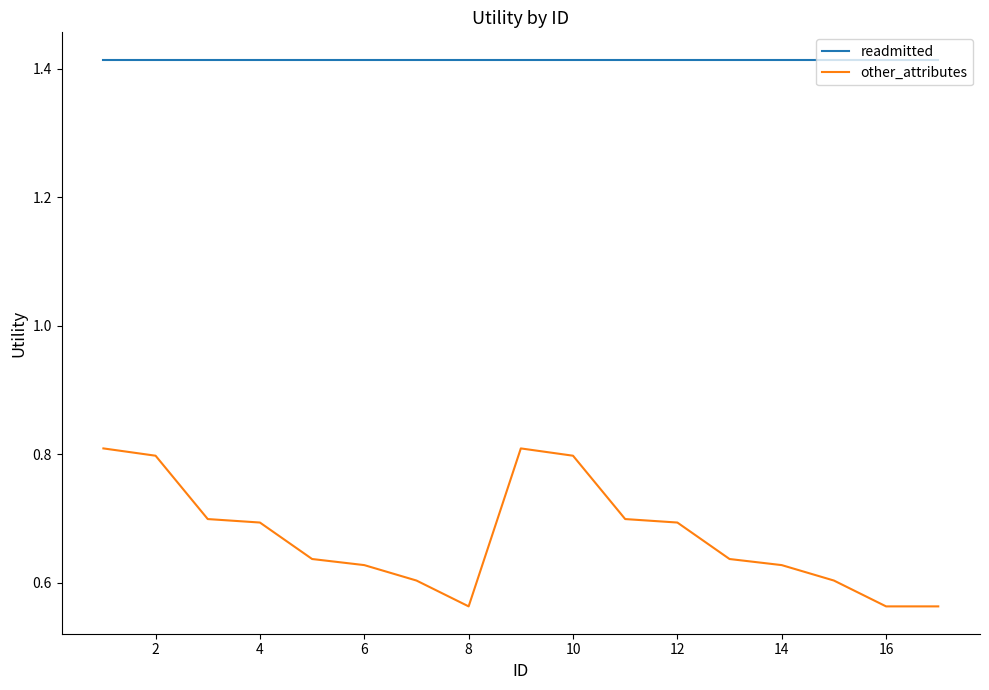

Count the number of data series in this chart.

2